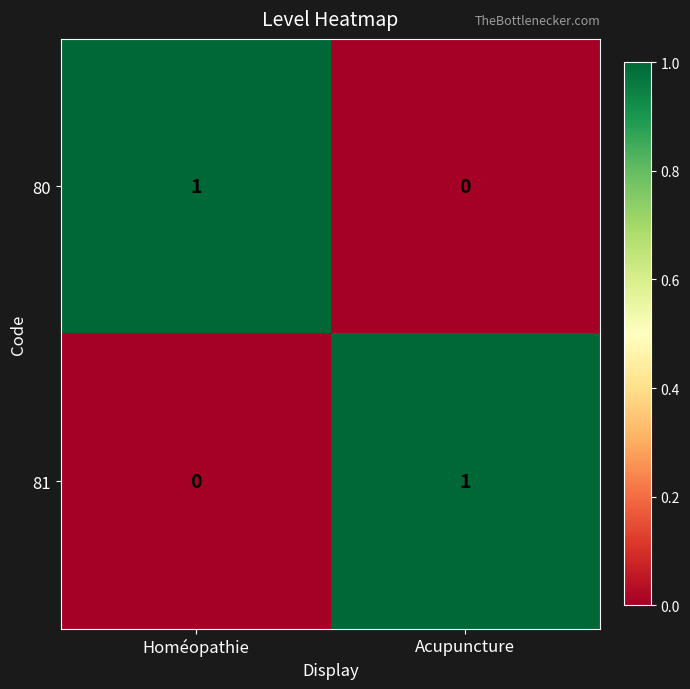

The value of 81 at Homéopathie is 0. True or false?

True